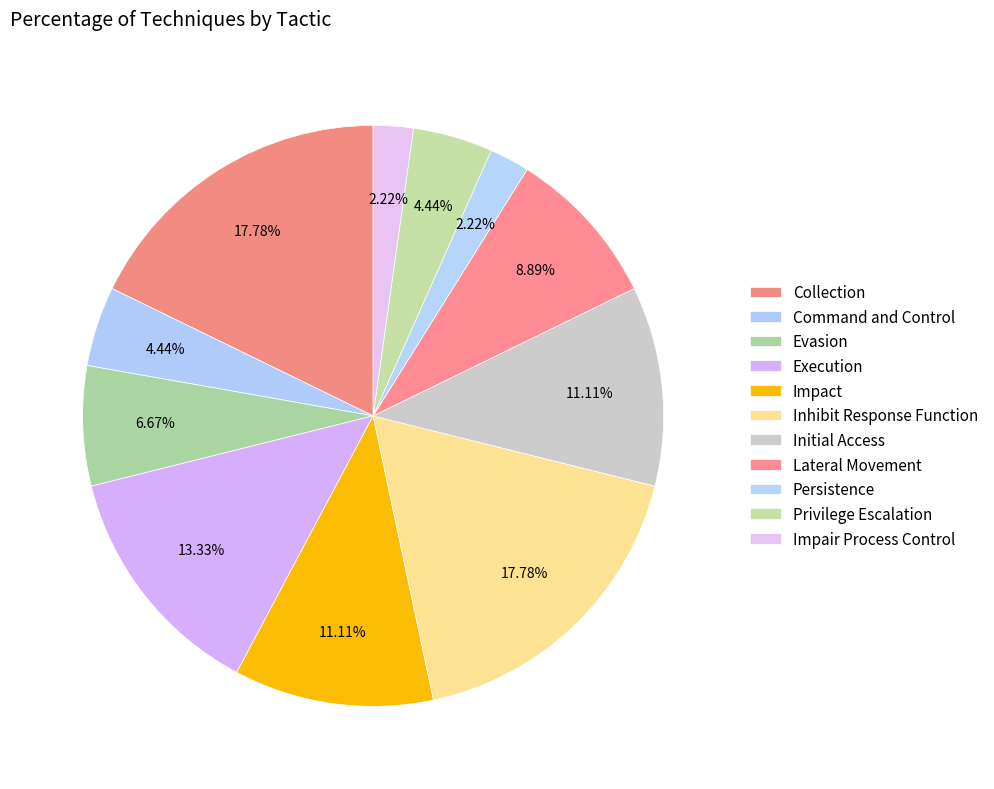

How many slices are in this pie chart?

11